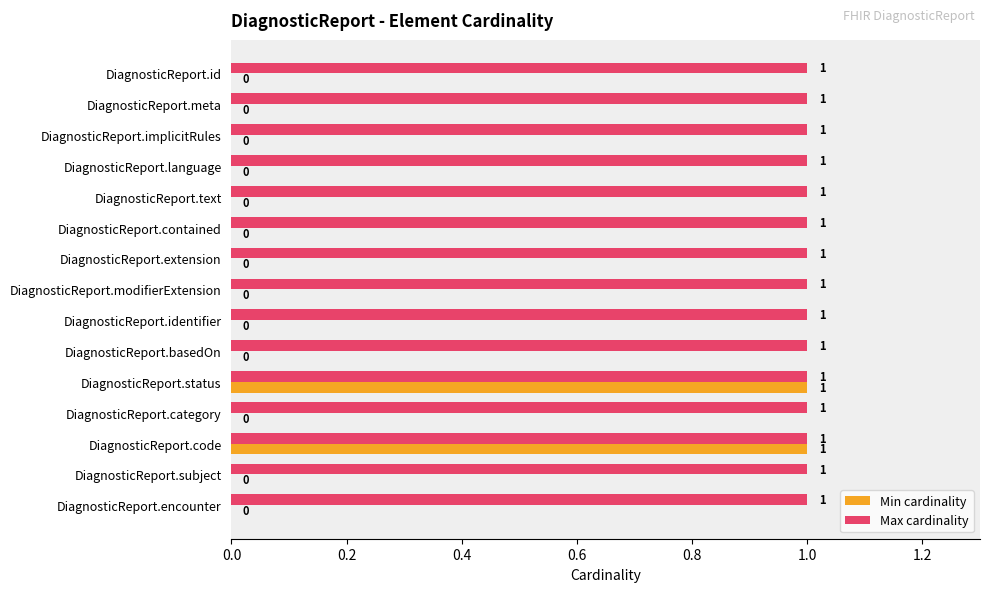

Is the value of Min cardinality at DiagnosticReport.contained greater than the value of Max cardinality at DiagnosticReport.subject?

No